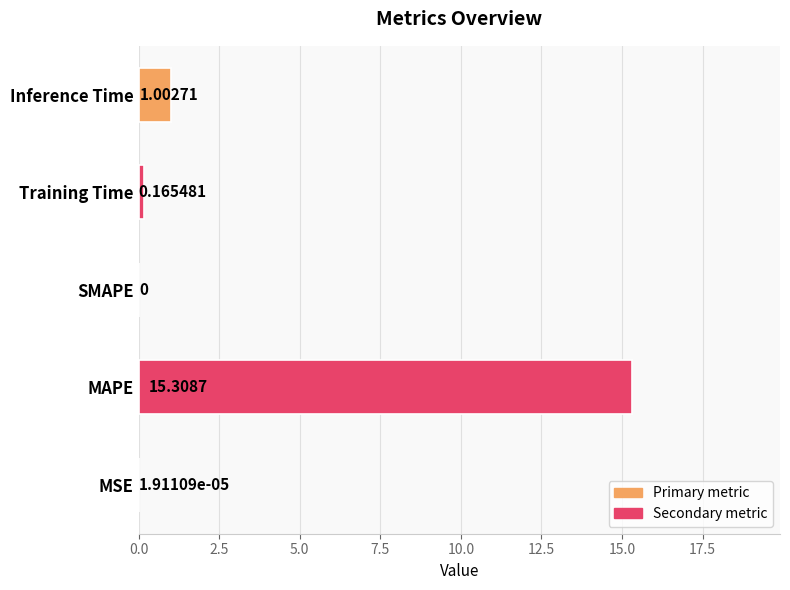

Between MAPE and Training Time, which is larger?

MAPE